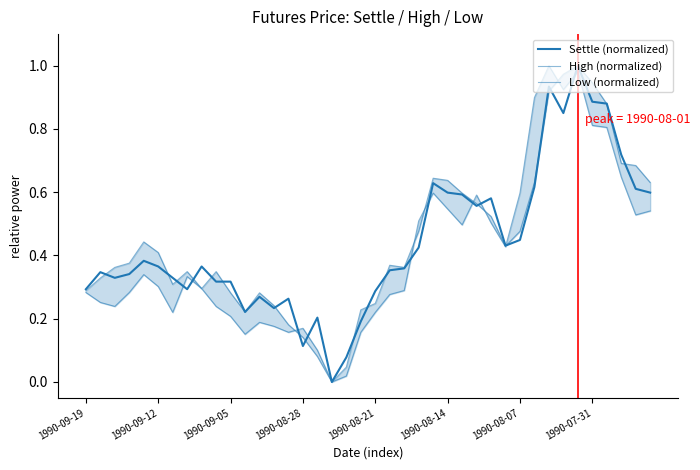

True or false: Low (normalized) and Settle (normalized) cross at least once.

True